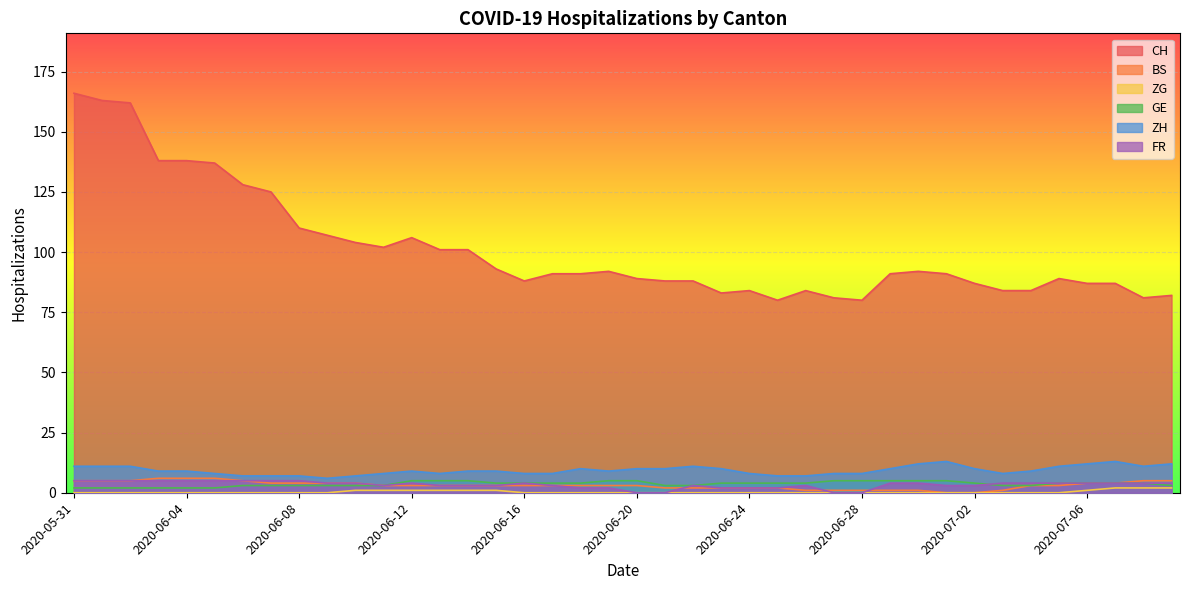

What is the total value across all series at 2020-06-15?

113